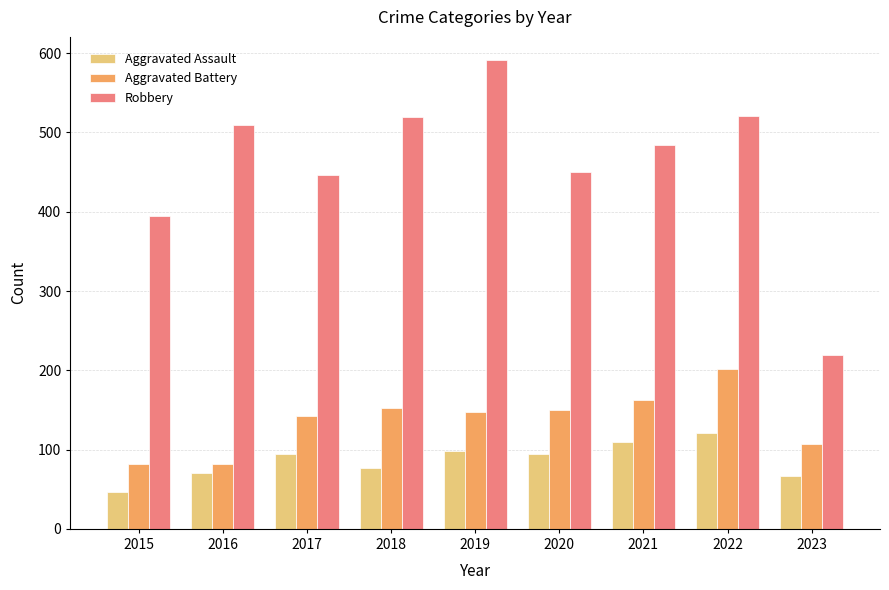

What is the minimum value shown in the chart?

46